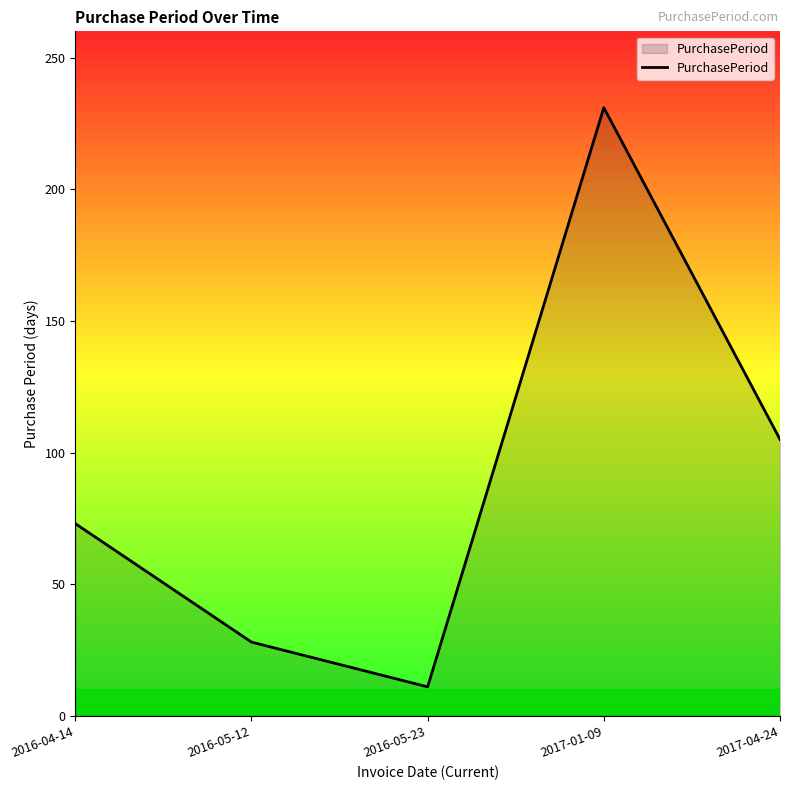

What is the change in value from 2016-05-12 to 2017-04-24?

+77